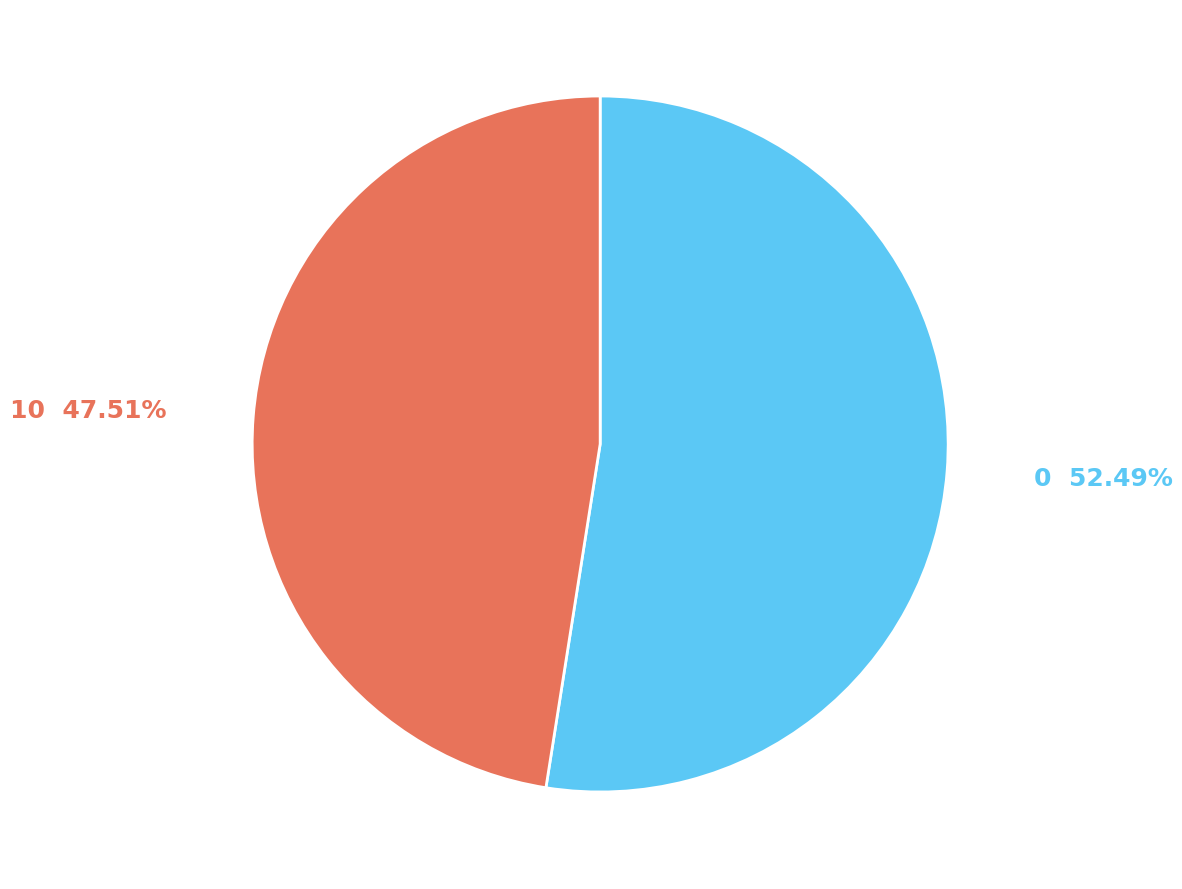

To the nearest percent, what is the difference between the 10 and 0 slice percentages?

5%